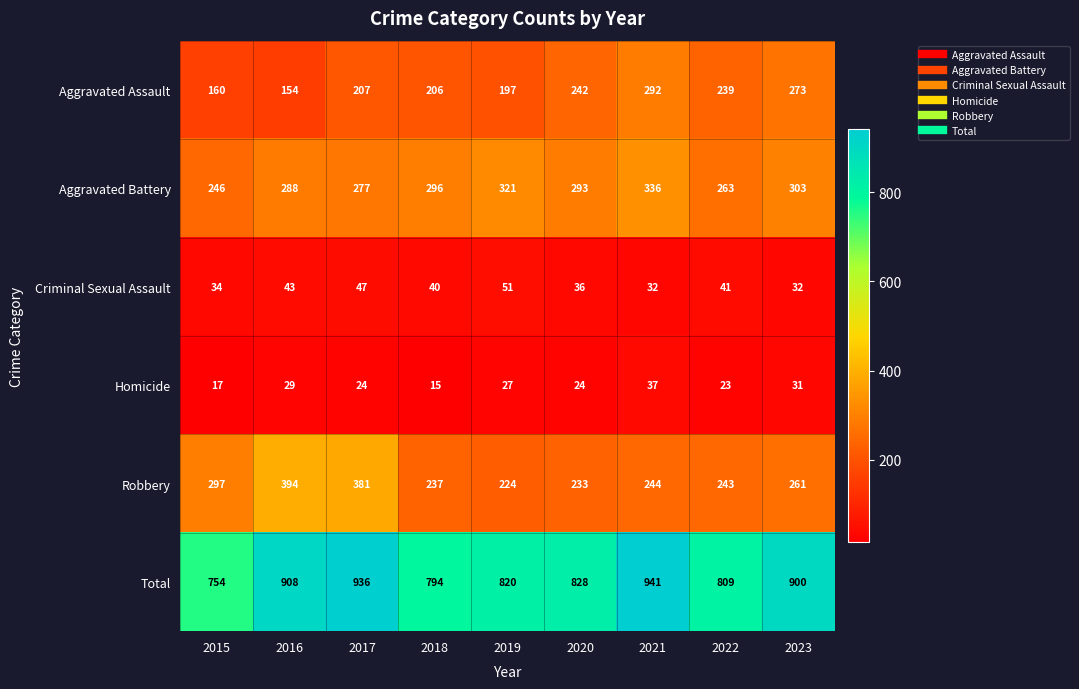

The Aggravated Battery series shows 246 at 2015. True or false?

True